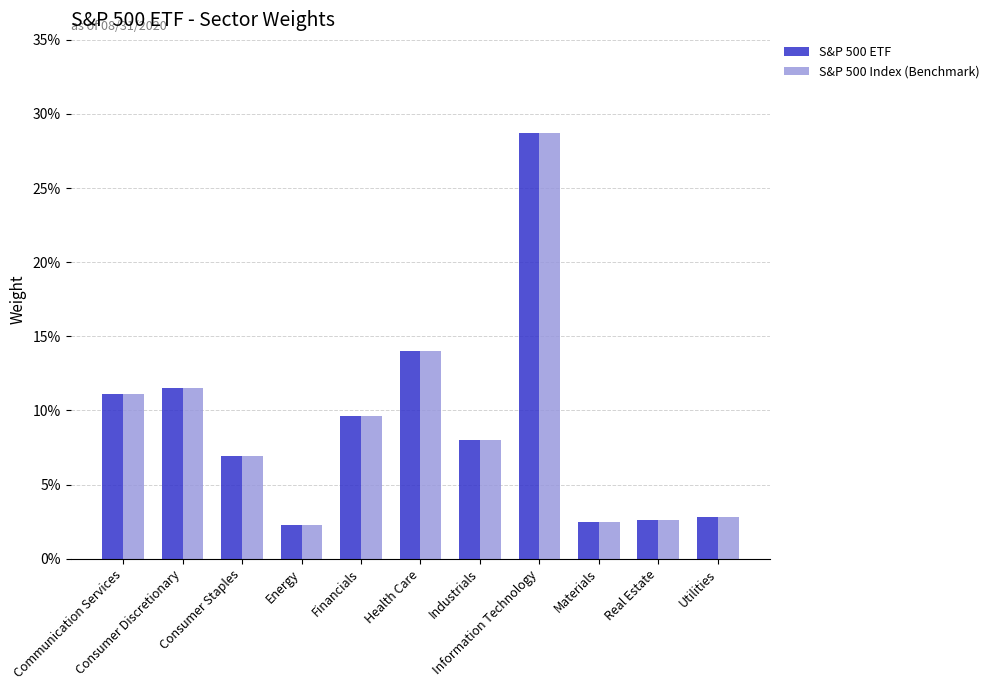

What is the average value of the S&P 500 Index (Benchmark) series?

0.1